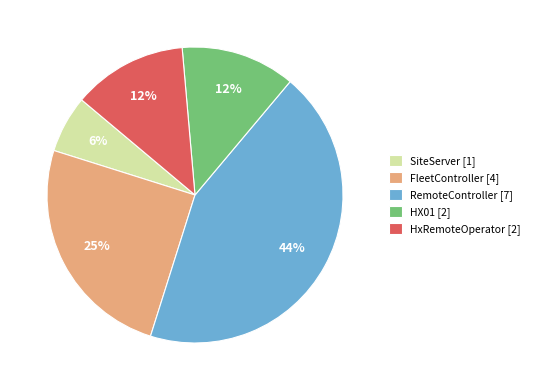

Which slice is the largest?

RemoteController